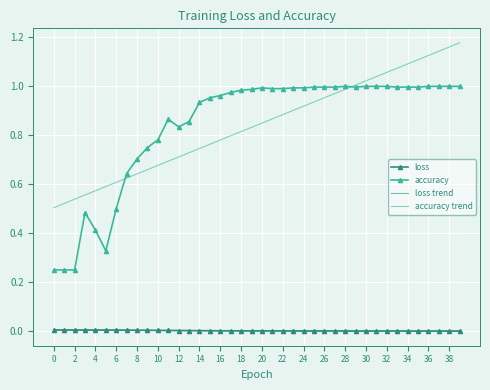

Which series has the widest spread of values?

accuracy